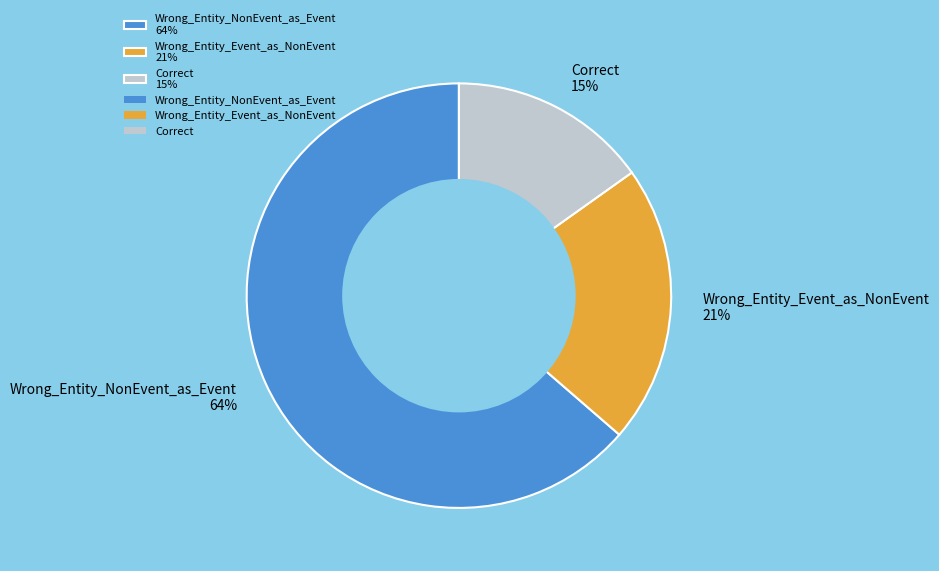

Combined, do Wrong_Entity_NonEvent_as_Event 64% and Correct 15% account for over 50%?

Yes